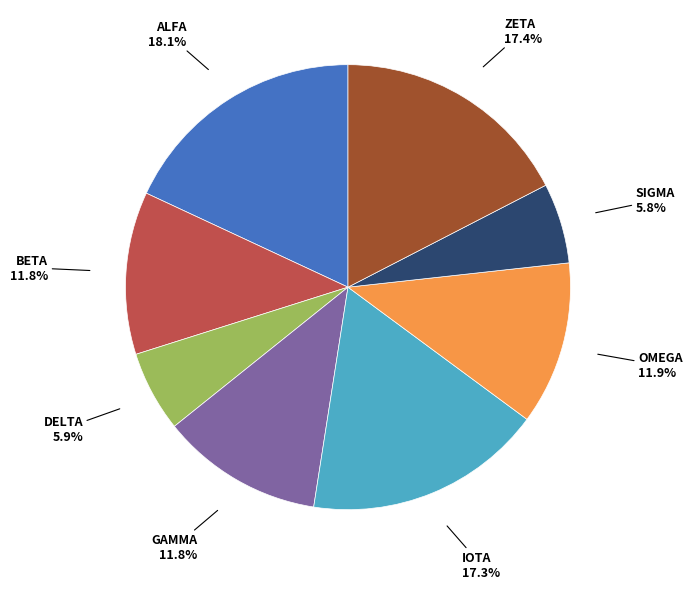

Is there any slice that represents more than half of the pie?

No